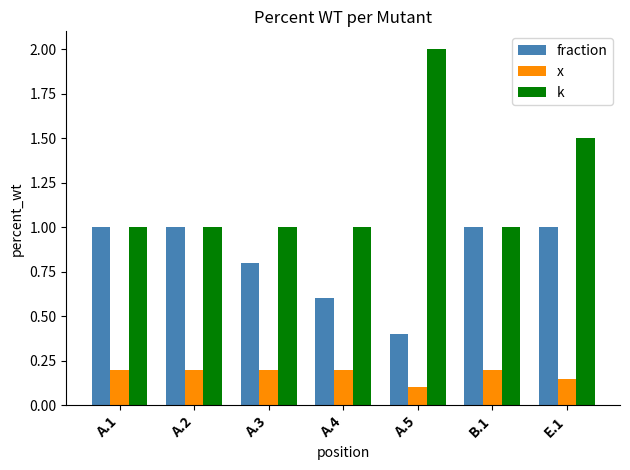

What is the difference between the highest and lowest values at A.4?

0.8